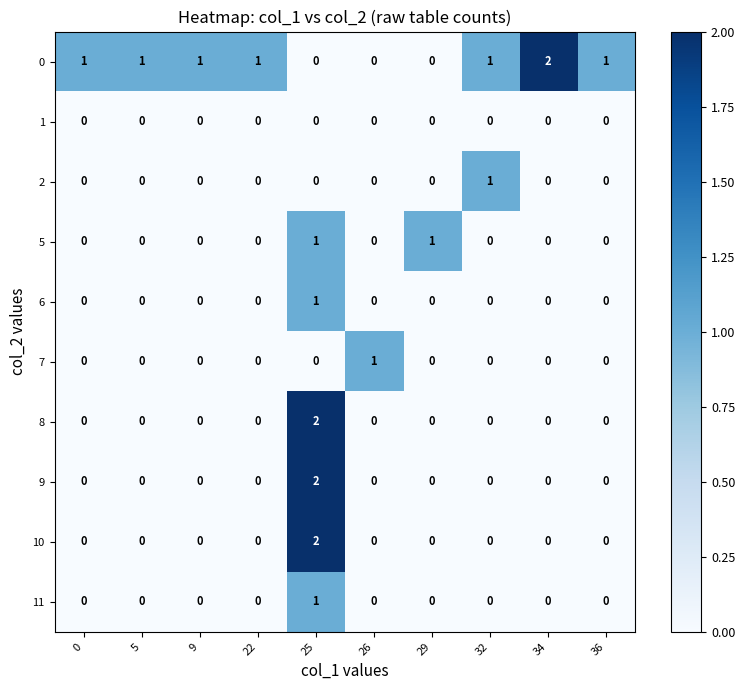

True or false: 11 has a value of 1 at 29.

False